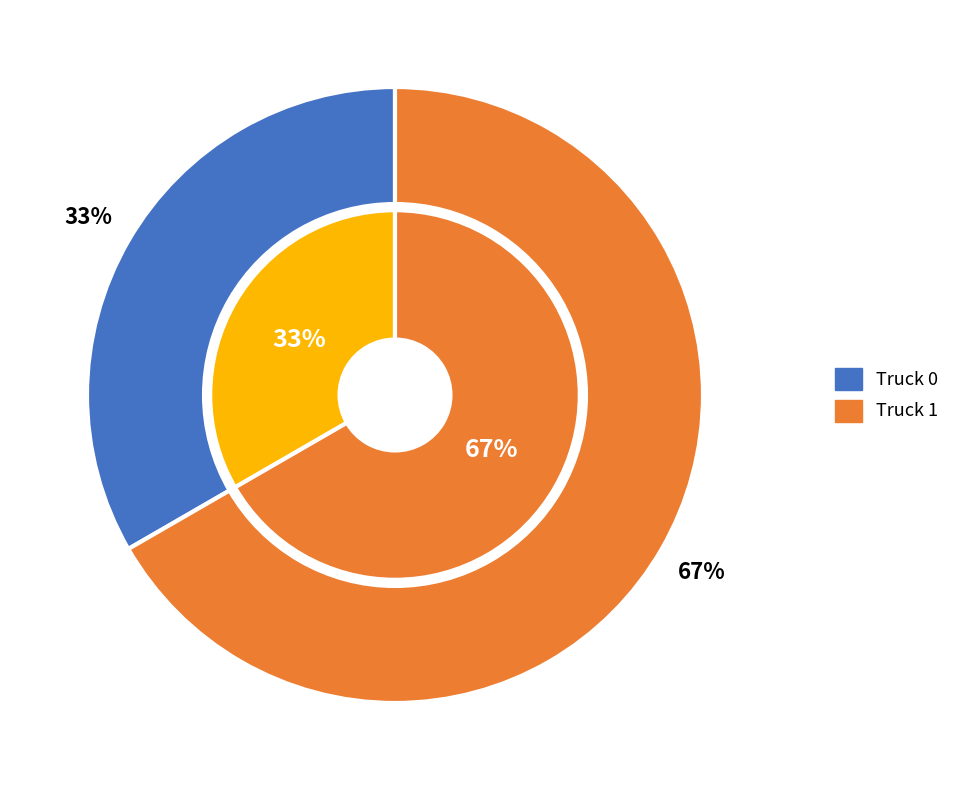

Does any single category account for the majority?

Yes